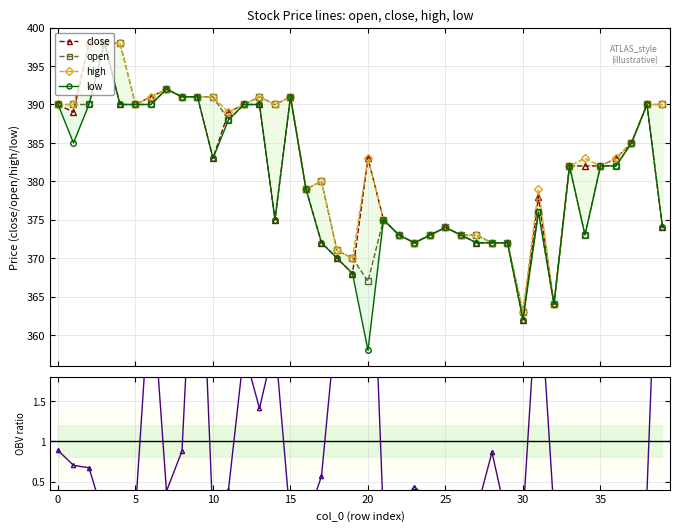

In low, how many points are lower than both neighbors (excluding endpoints)?

8